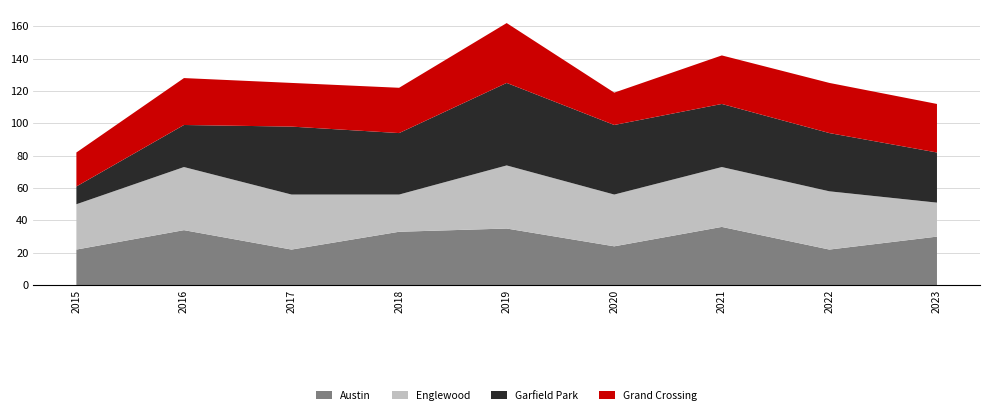

Reading right to left, transcribe all the data shown in this chart.

Austin: 2023=30	2022=22	2021=36	2020=24	2019=35	2018=33	2017=22	2016=34	2015=22
Englewood: 2023=21	2022=36	2021=37	2020=32	2019=39	2018=23	2017=34	2016=39	2015=28
Garfield Park: 2023=31	2022=36	2021=39	2020=43	2019=51	2018=38	2017=42	2016=26	2015=11
Grand Crossing: 2023=30	2022=31	2021=30	2020=20	2019=37	2018=28	2017=27	2016=29	2015=21